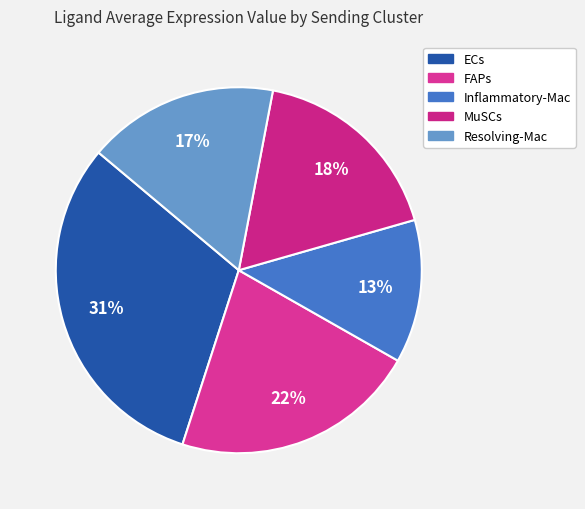

To the nearest percent, what is the difference between the ECs and Resolving-Mac slice percentages?

14%